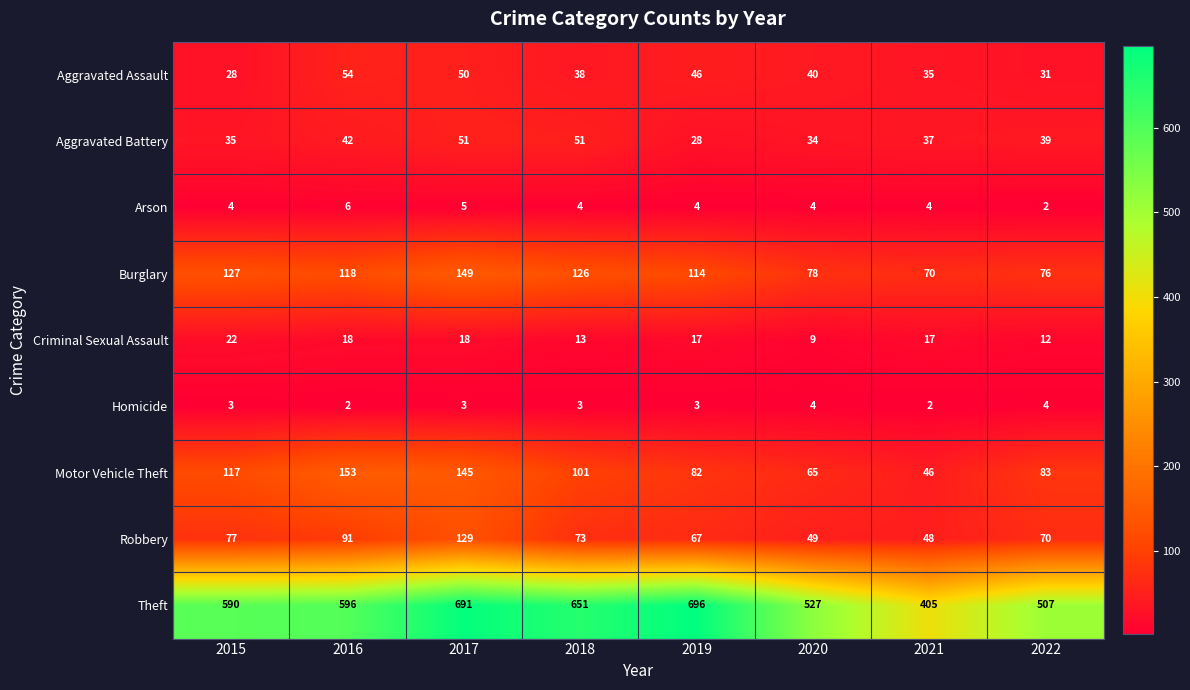

Which category has the highest value across all series?

2019